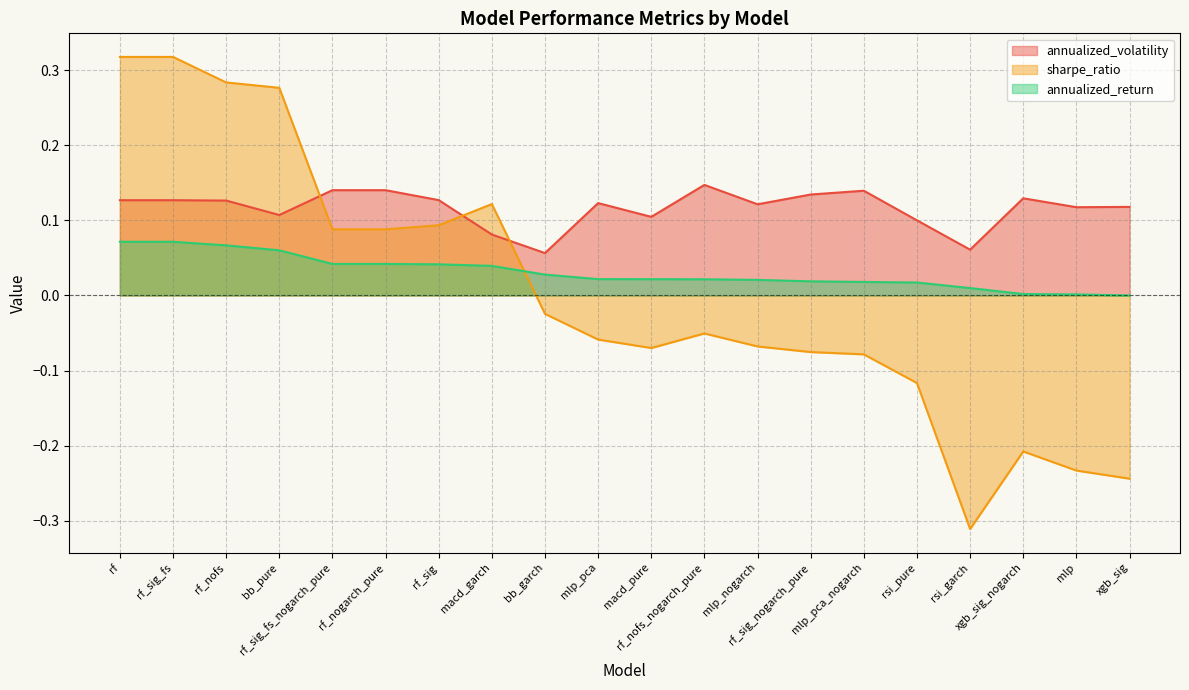

What is the value of the annualized_volatility point at the 16th from the left?

0.1